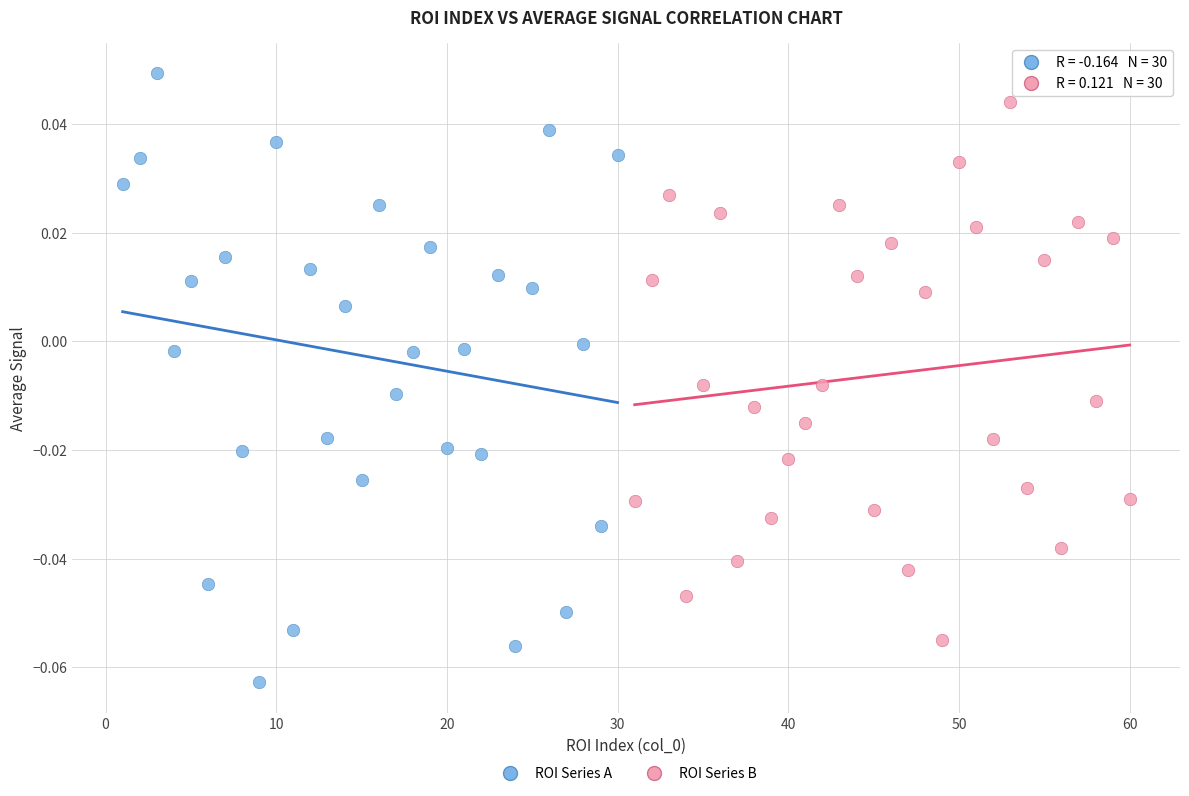

Which series reaches the maximum Y coordinate?

ROI Series A